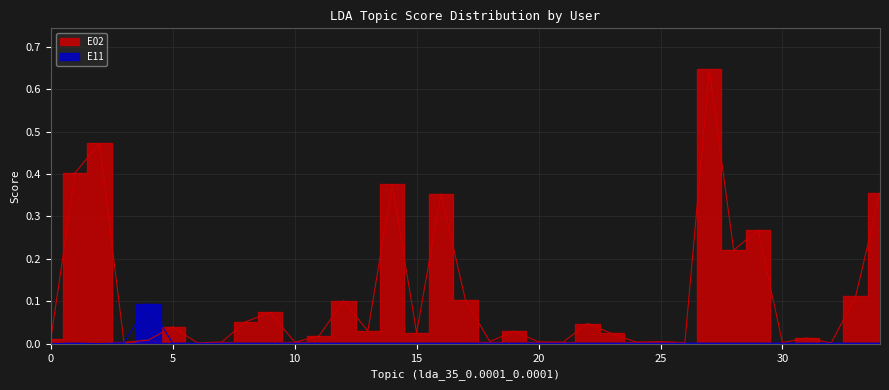

Reading right to left, what are all the values shown in this chart?

E02: 34=0.4	33=0.1	32=0.0	31=0.0	30=0.0	29=0.3	28=0.2	27=0.6	26=0.0	25=0.0	24=0.0	23=0.0	22=0.0	21=0.0	20=0.0	19=0.0	18=0.0	17=0.1	16=0.4	15=0.0	14=0.4	13=0.0	12=0.1	11=0.0	10=0.0	9=0.1	8=0.1	7=0.0	6=0.0	5=0.0	4=0.0	3=0.0	2=0.5	1=0.4	0=0.0
E11: 34=0.0	33=0.0	32=0.0	31=0.0	30=0.0	29=0.0	28=0.0	27=0.0	26=0.0	25=0.0	24=0.0	23=0.0	22=0.0	21=0.0	20=0.0	19=0.0	18=0.0	17=0.0	16=0.0	15=0.0	14=0.0	13=0.0	12=0.0	11=0.0	10=0.0	9=0.0	8=0.0	7=0.0	6=0.0	5=0.0	4=0.1	3=0.0	2=0.0	1=0.0	0=0.0